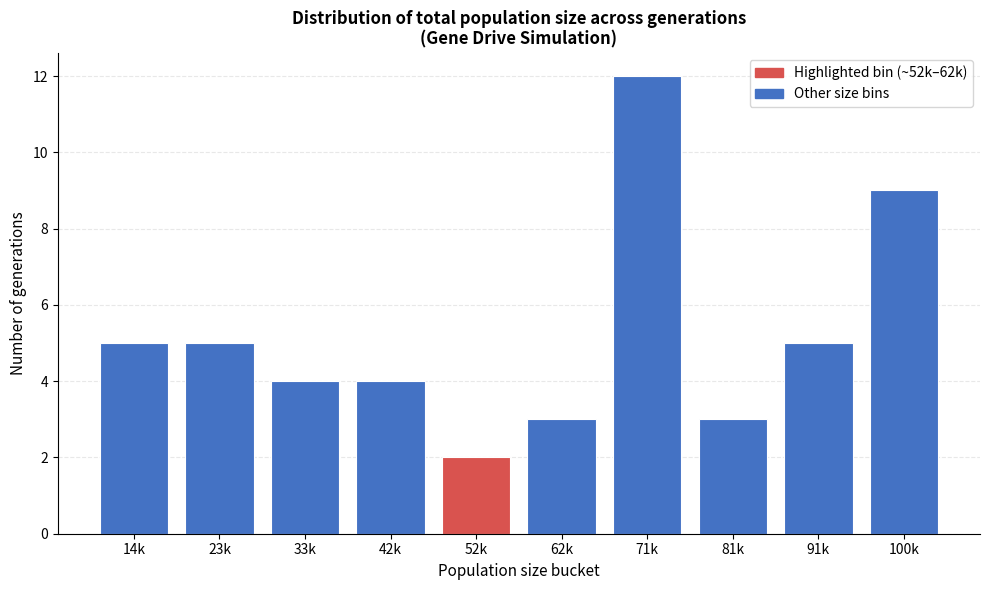

Reading right to left, list all the values displayed in this chart.

100k=9	91k=5	81k=3	71k=12	62k=3	52k=2	42k=4	33k=4	23k=5	14k=5